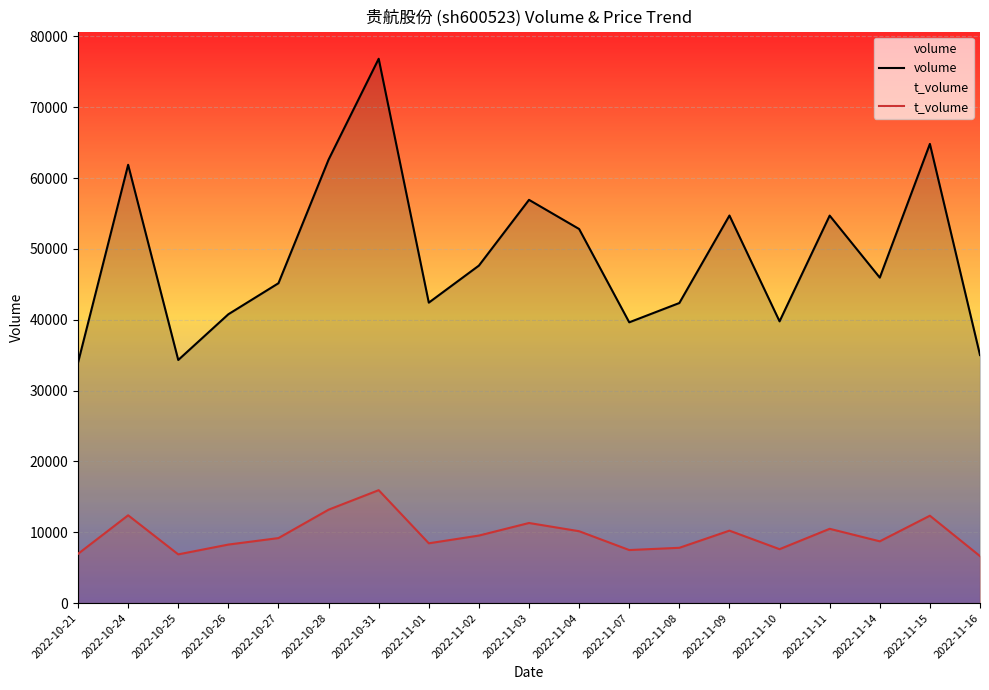

Reading right to left, transcribe all the data shown in this chart.

volume: 2022-11-16=35013	2022-11-15=64820	2022-11-14=45945	2022-11-11=54700	2022-11-10=39771	2022-11-09=54711	2022-11-08=42361	2022-11-07=39635	2022-11-04=52809	2022-11-03=56924	2022-11-02=47643	2022-11-01=42413	2022-10-31=76842	2022-10-28=62602	2022-10-27=45155	2022-10-26=40774	2022-10-25=34319	2022-10-24=61872	2022-10-21=33941
t_volume: 2022-11-16=6631	2022-11-15=12334	2022-11-14=8719	2022-11-11=10485	2022-11-10=7611	2022-11-09=10227	2022-11-08=7804	2022-11-07=7488	2022-11-04=10145	2022-11-03=11306	2022-11-02=9531	2022-11-01=8440	2022-10-31=15939	2022-10-28=13185	2022-10-27=9176	2022-10-26=8260	2022-10-25=6876	2022-10-24=12392	2022-10-21=6951